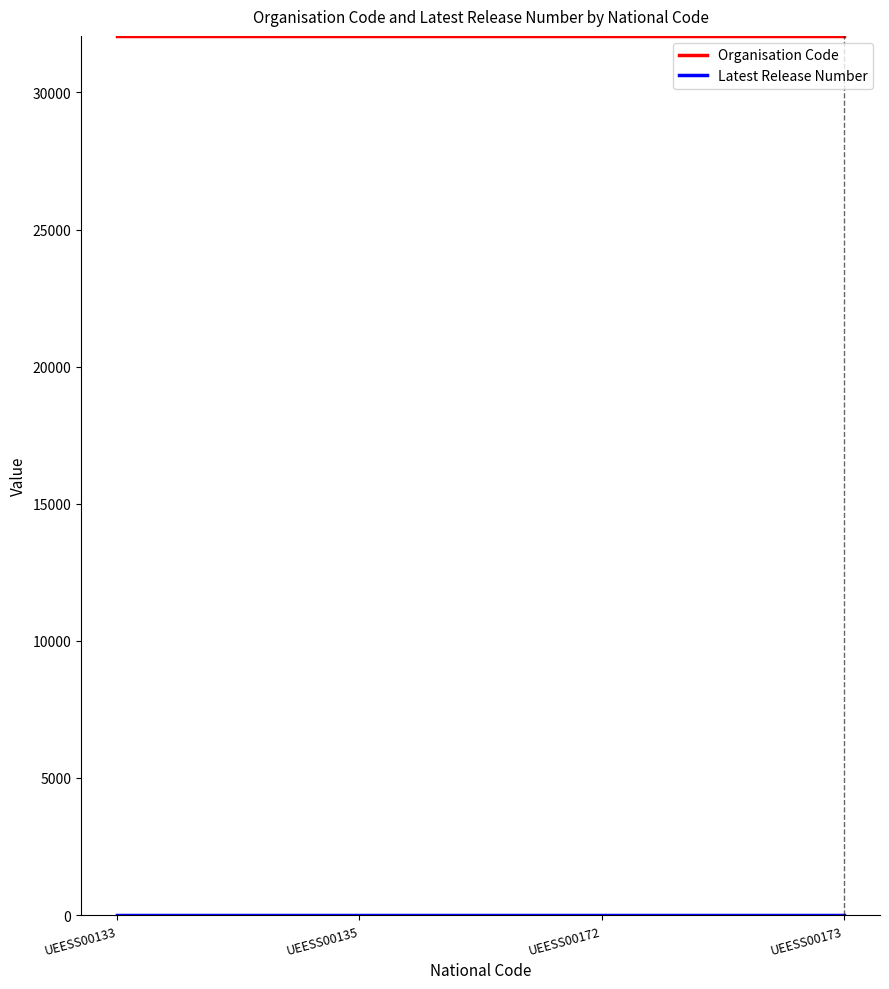

What is the total value across all series at UEESS00133?

32049